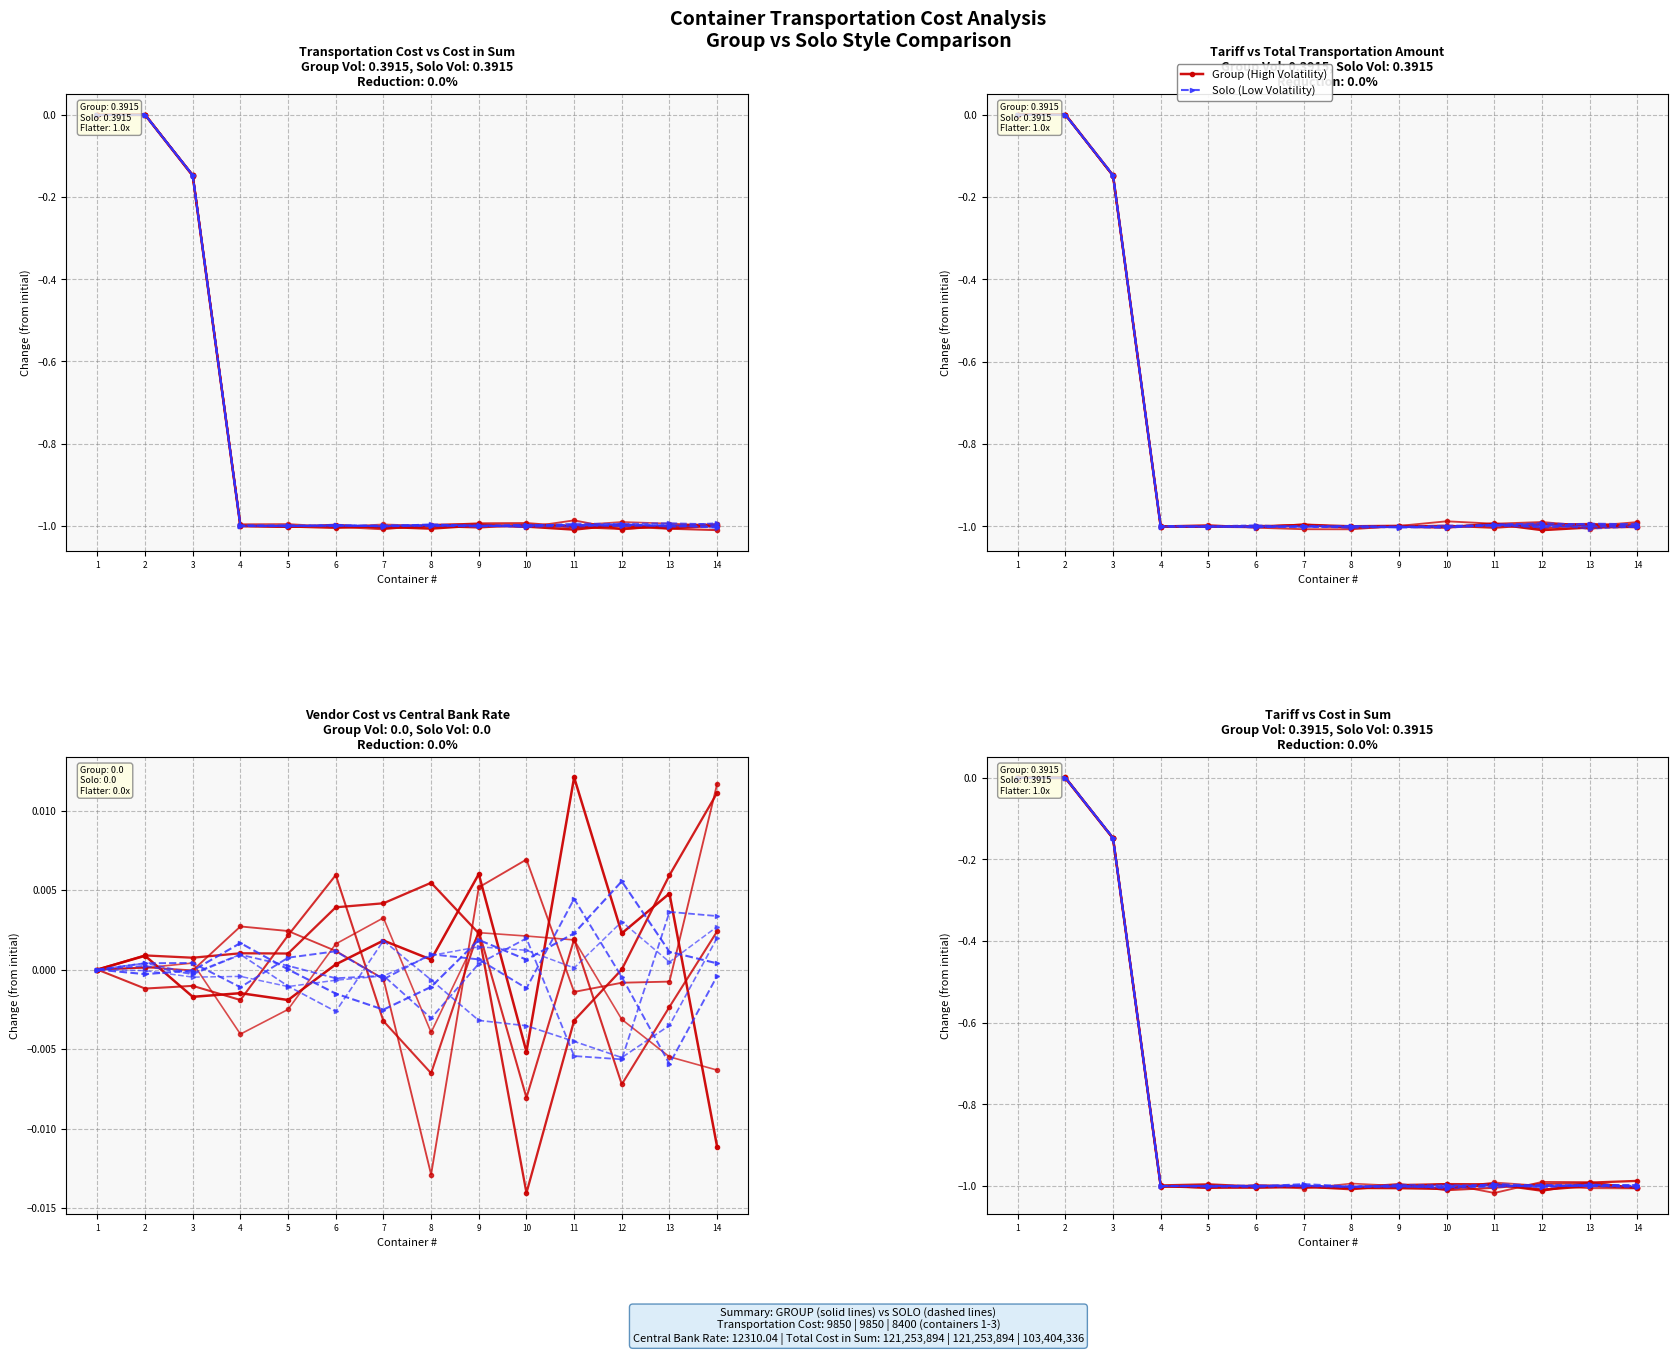

What is the average value of the Solo (Low Volatility) series?

-0.8